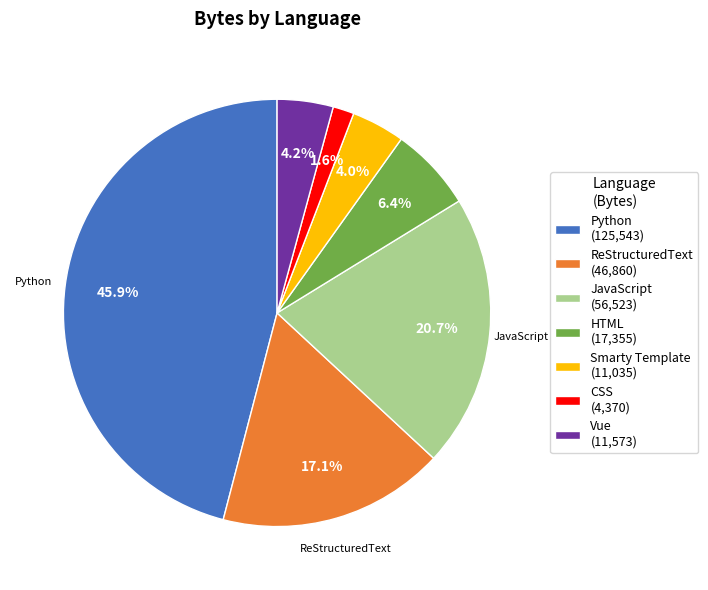

To the nearest percent, what is the difference between the Vue and CSS slice percentages?

3%